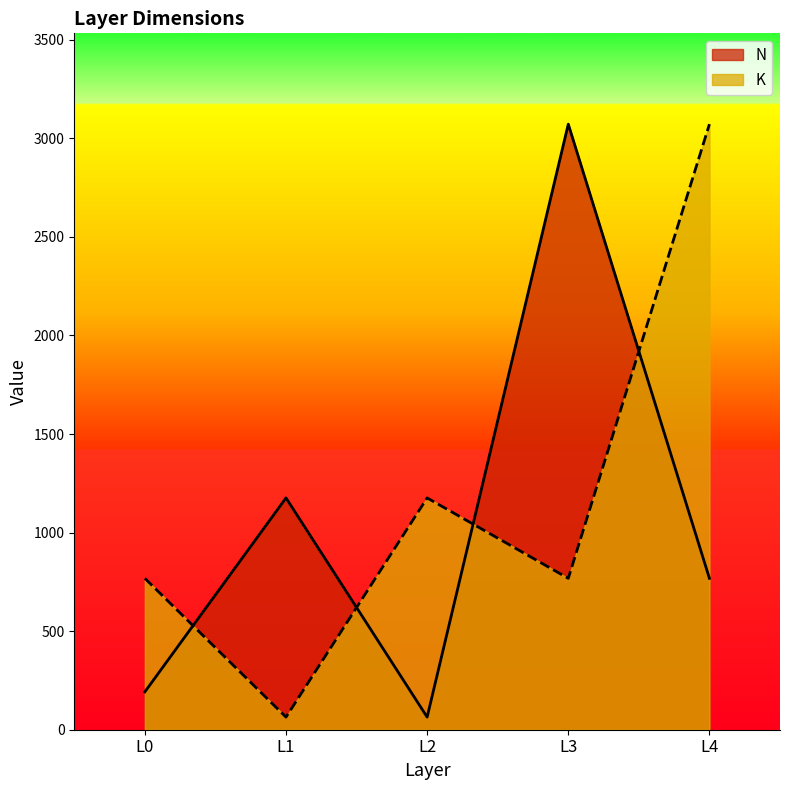

After their last crossing, which series has the higher values: N or K?

K